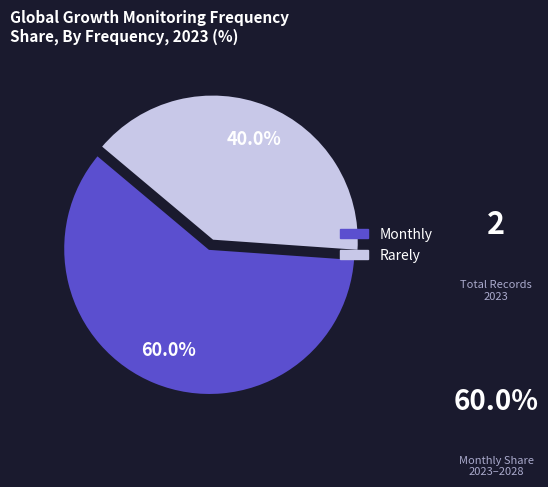

What is the largest slice in the pie chart?

Monthly